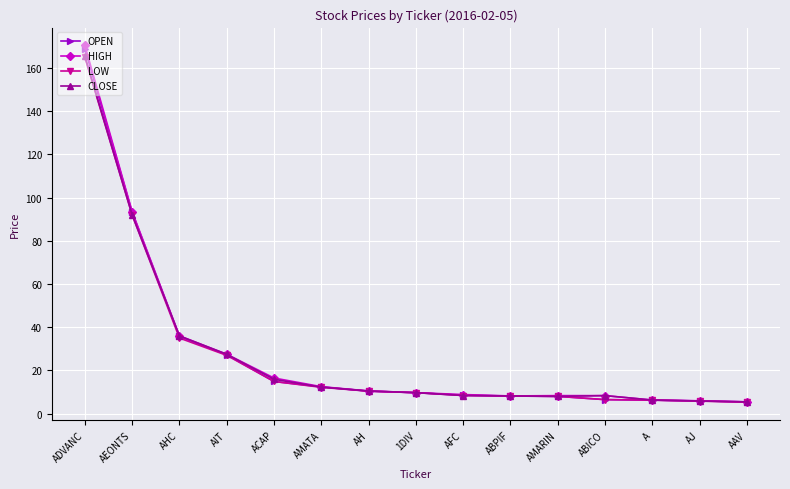

What is the label of the 10th point from the left?

ABPIF